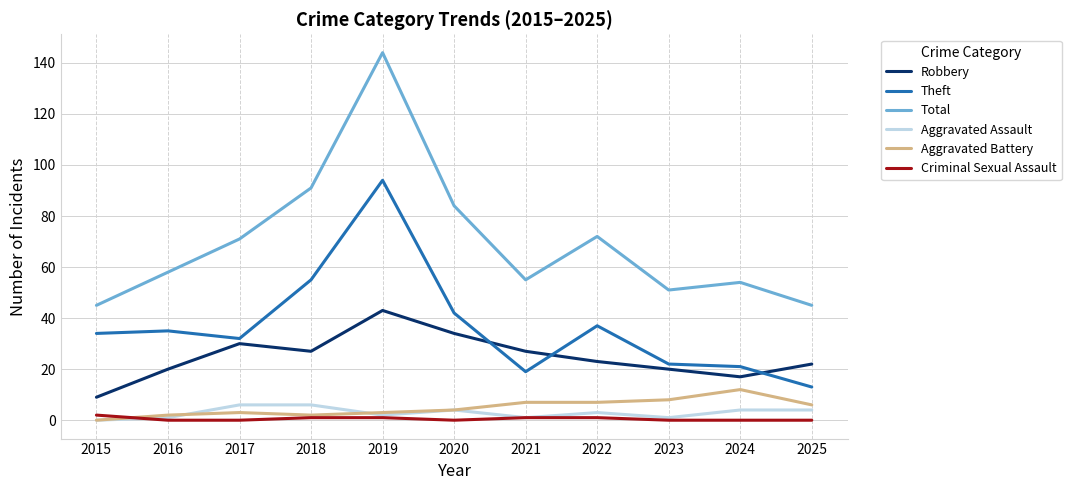

What are all the series names shown in the legend?

Robbery, Theft, Total, Aggravated Assault, Aggravated Battery, Criminal Sexual Assault